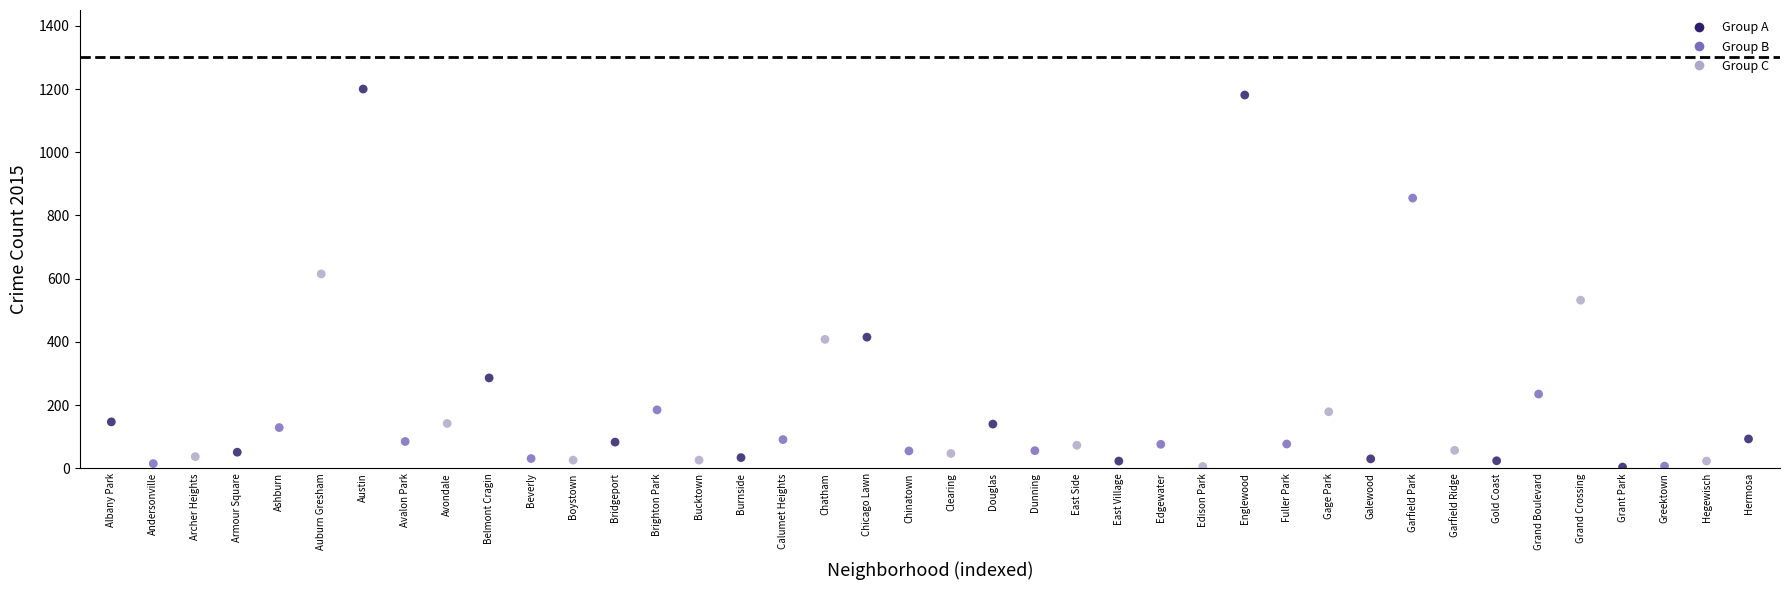

What is the range of Y values (max minus min)?

1196